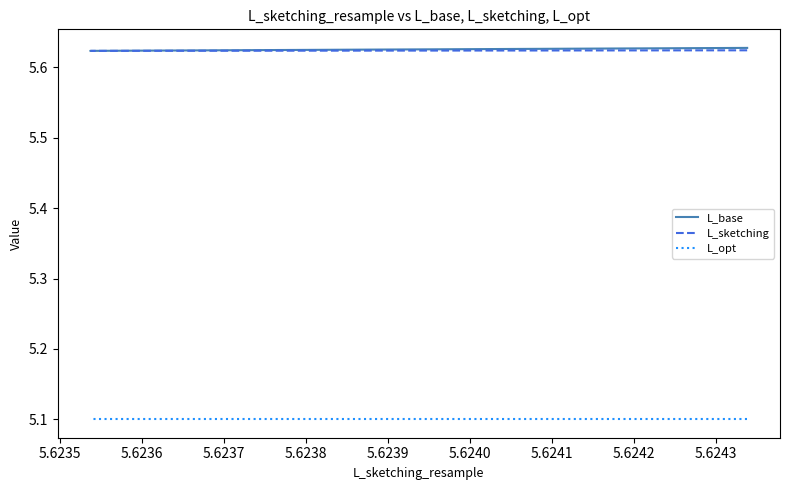

At which label is L_base closest to 5?

5.6236